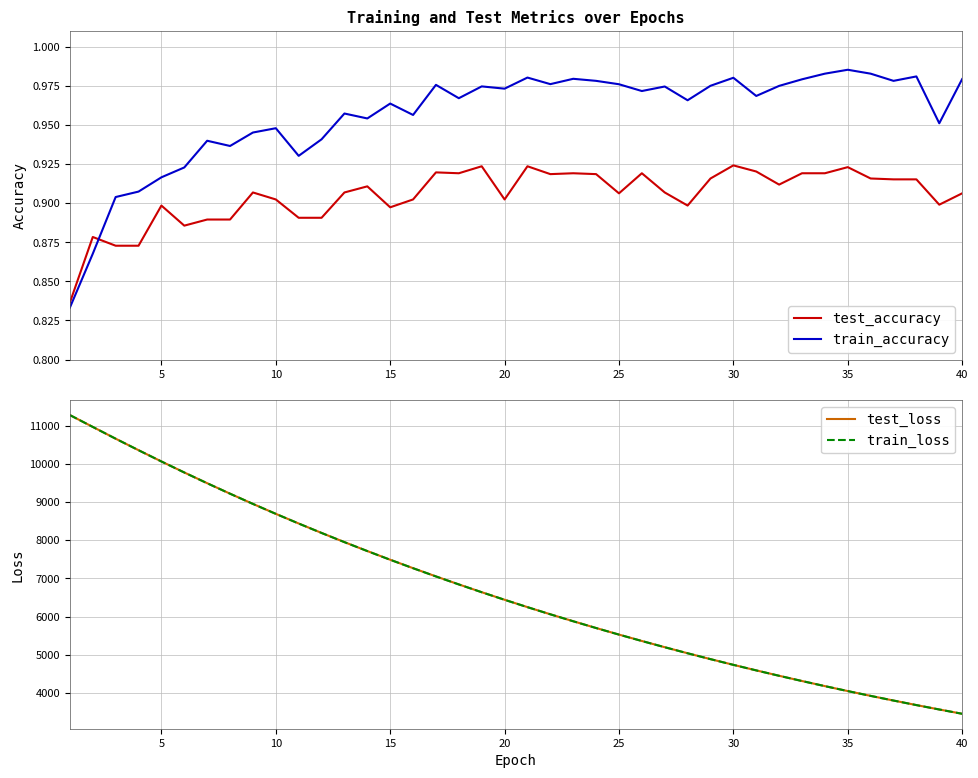

Which series has the largest total across all categories?

test_loss